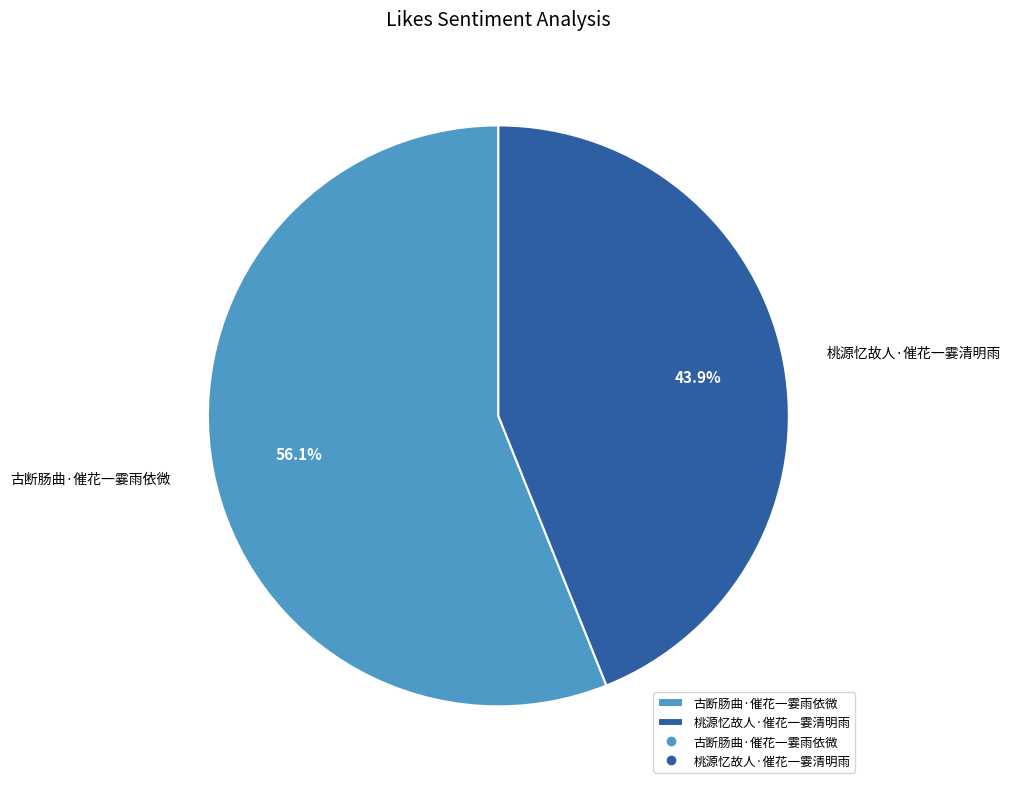

How much of the chart is everything except 古断肠曲·催花一霎雨依微?

43.9%